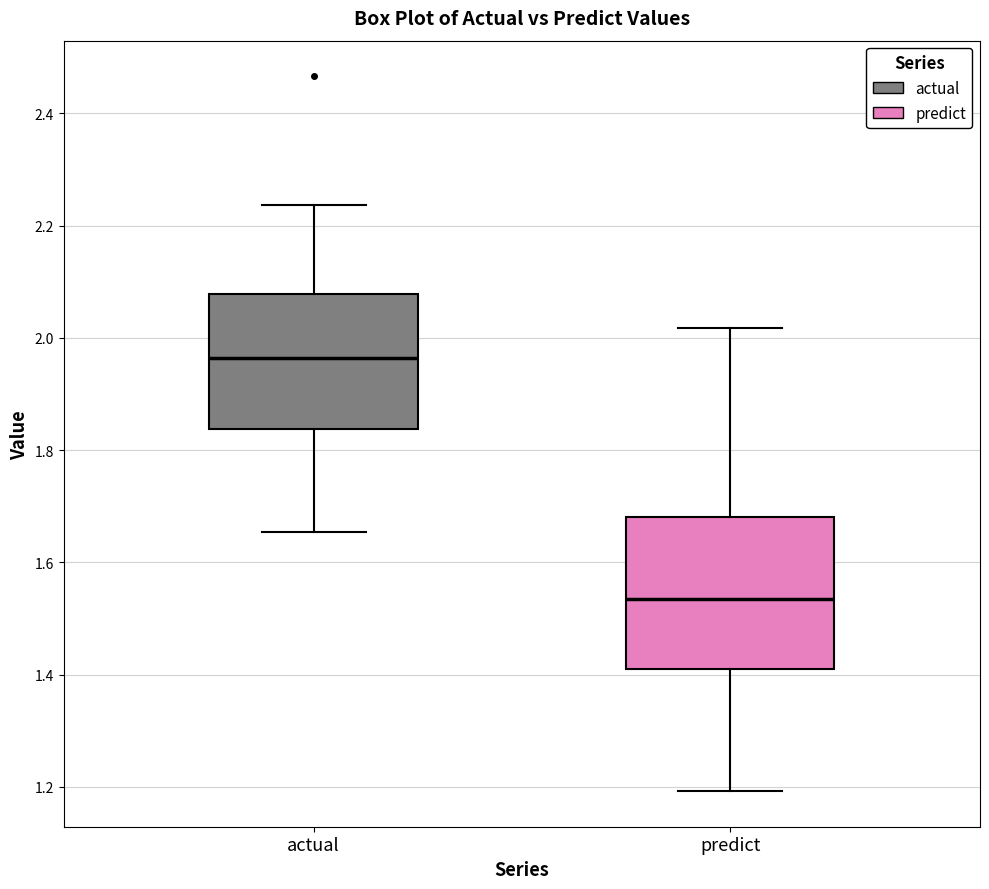

Reading left to right, transcribe this box plot: for each box, give where its median line is, the range the box spans, and where its two whiskers end, as read against the y-axis. The values are not printed on the chart, so give them approximately, as read against the axis.

actual: median 1.96, box 1.84 to 2.08, whiskers 1.66 to 2.24
predict: median 1.54, box 1.42 to 1.68, whiskers 1.20 to 2.02